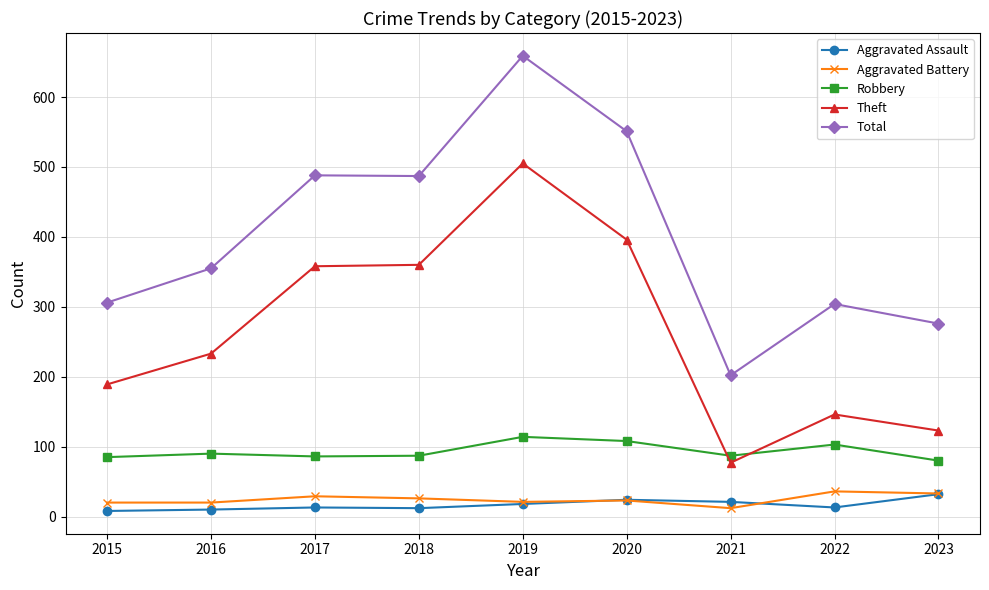

What is the greatest value displayed?

659